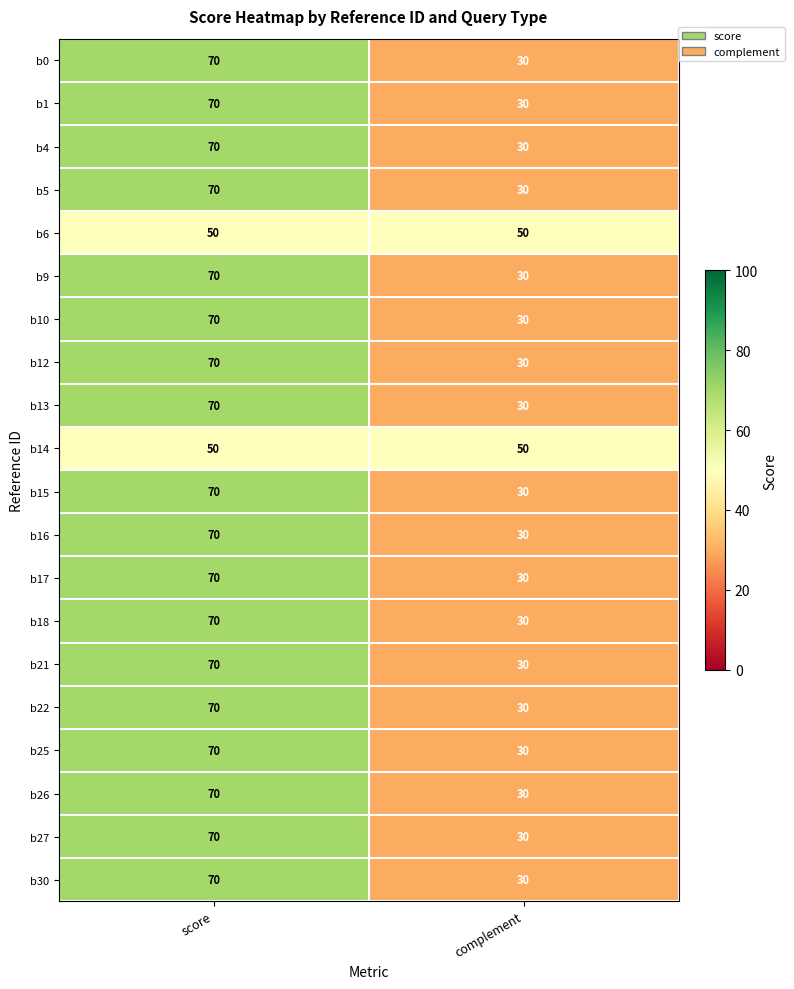

What is the spread (max minus min) of values at complement?

20